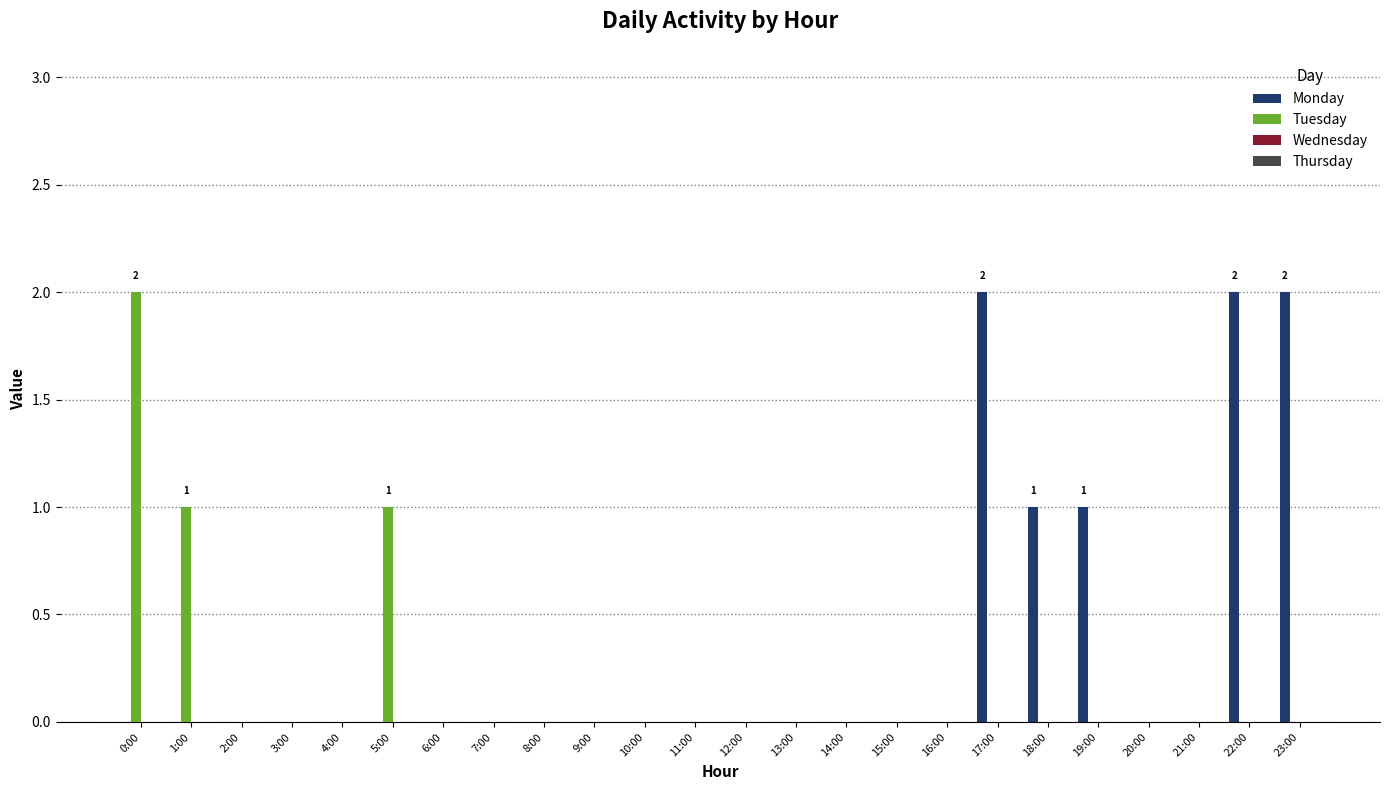

Which series has the largest total across all categories?

Monday